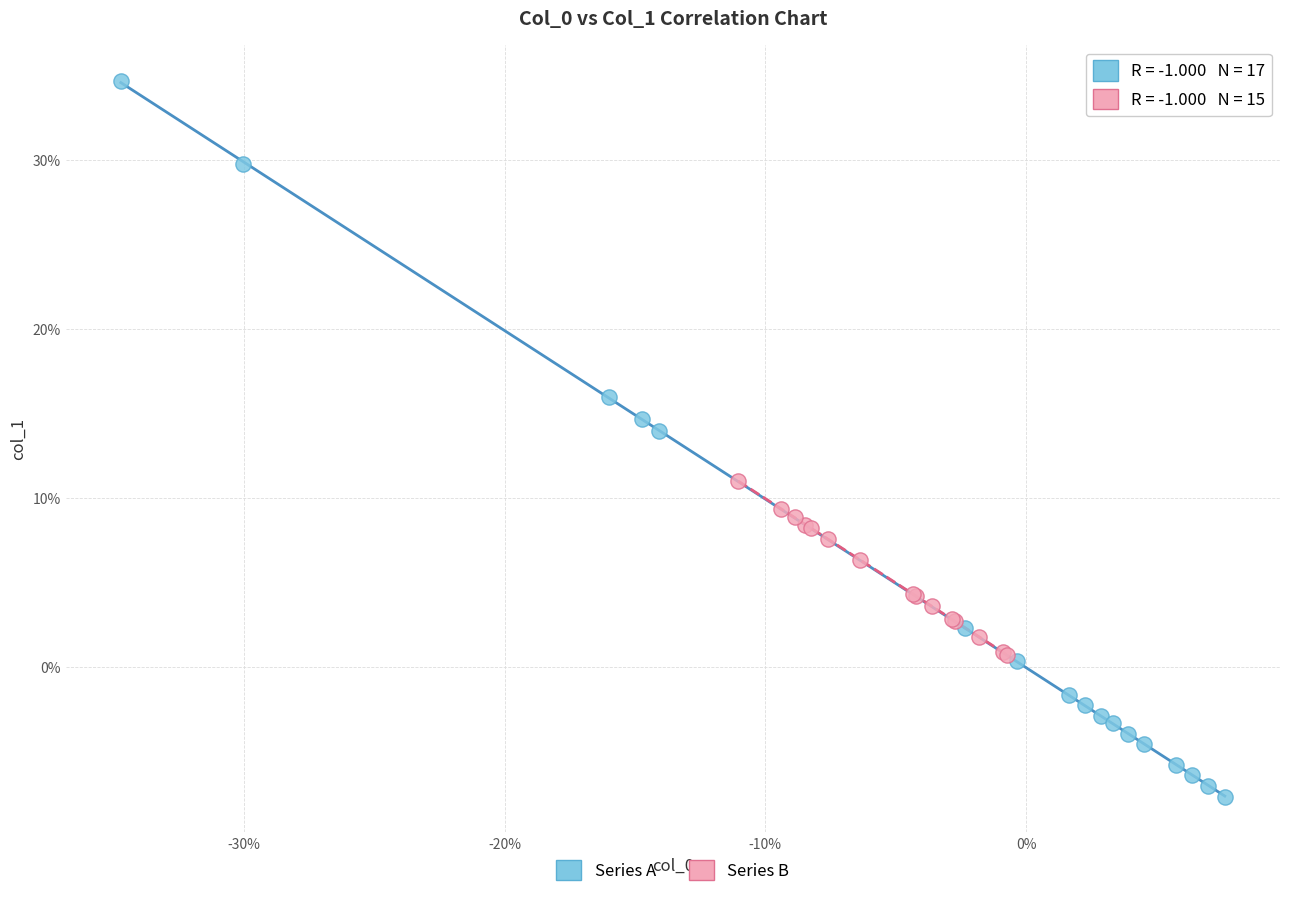

What are all the series names shown in the legend?

Series A, Series B